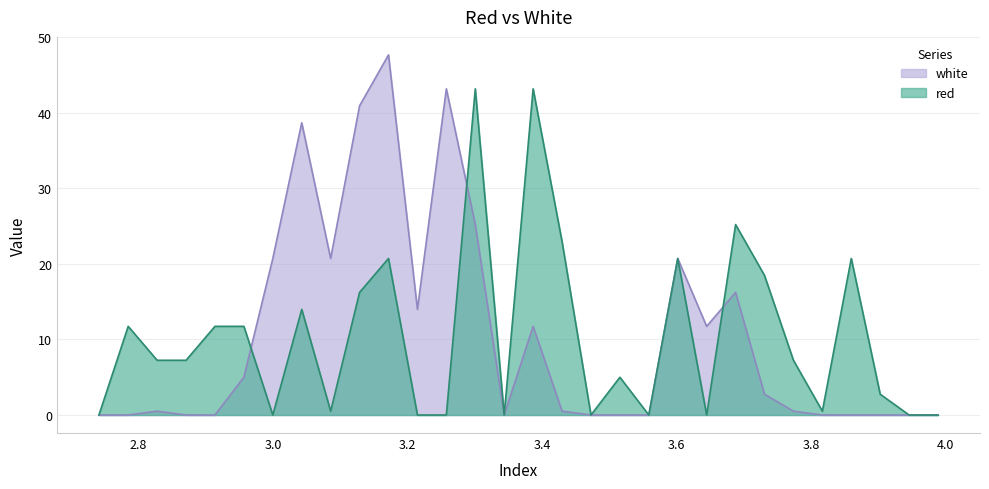

Is the value of red at 2.741 greater than the value of white at 3.5155?

No